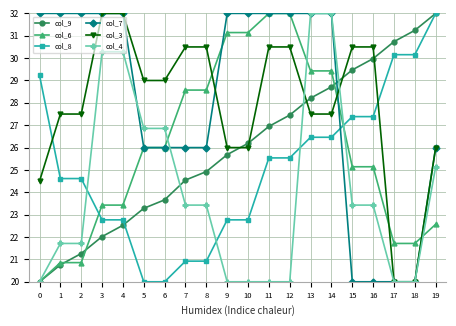

The col_9 series shows 31.2 at 18. True or false?

True